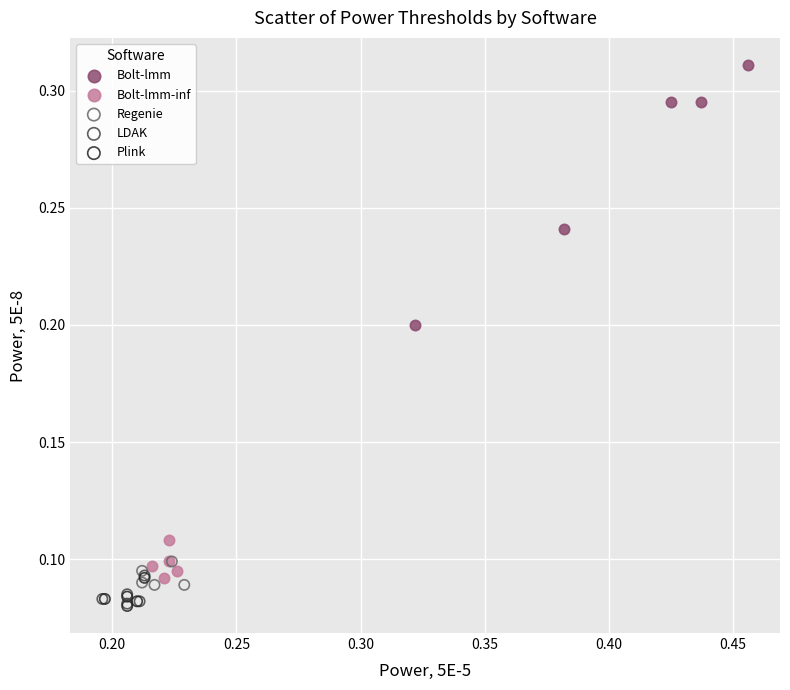

Which series reaches the maximum Y coordinate?

Bolt-lmm